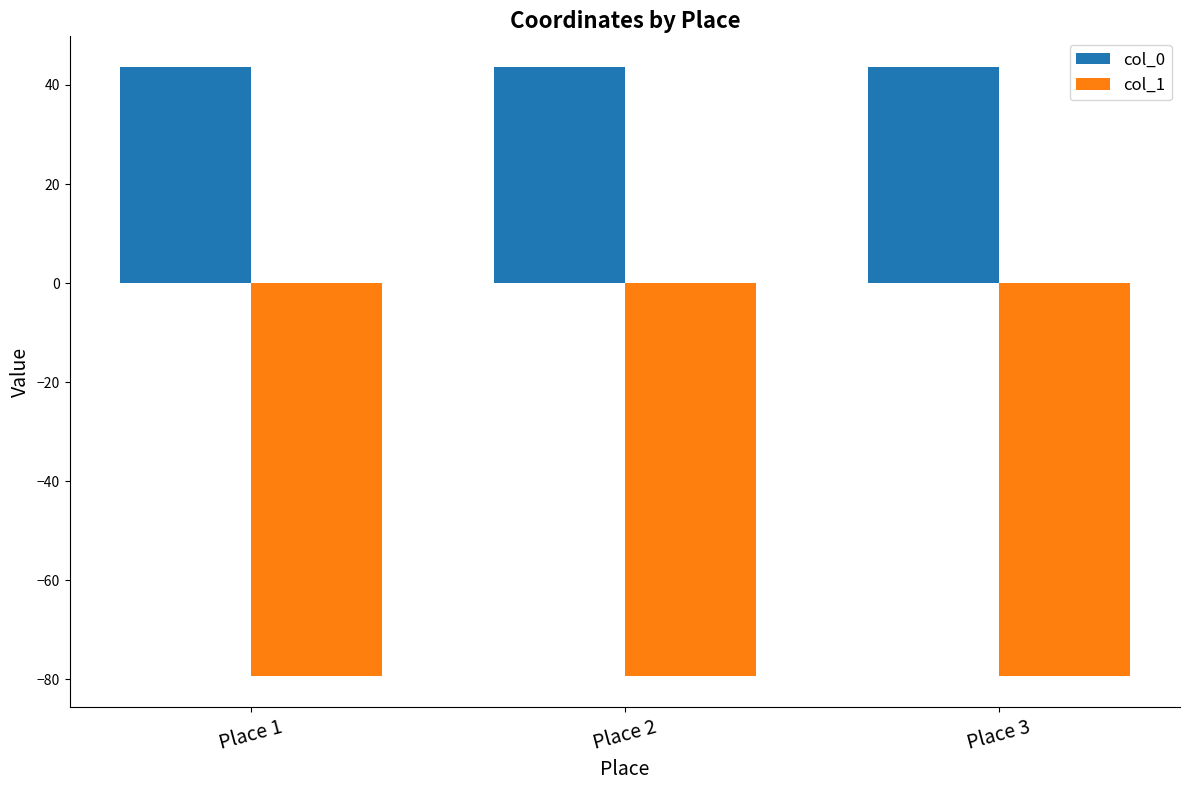

What is the difference between the highest and lowest values at Place 2?

123.0